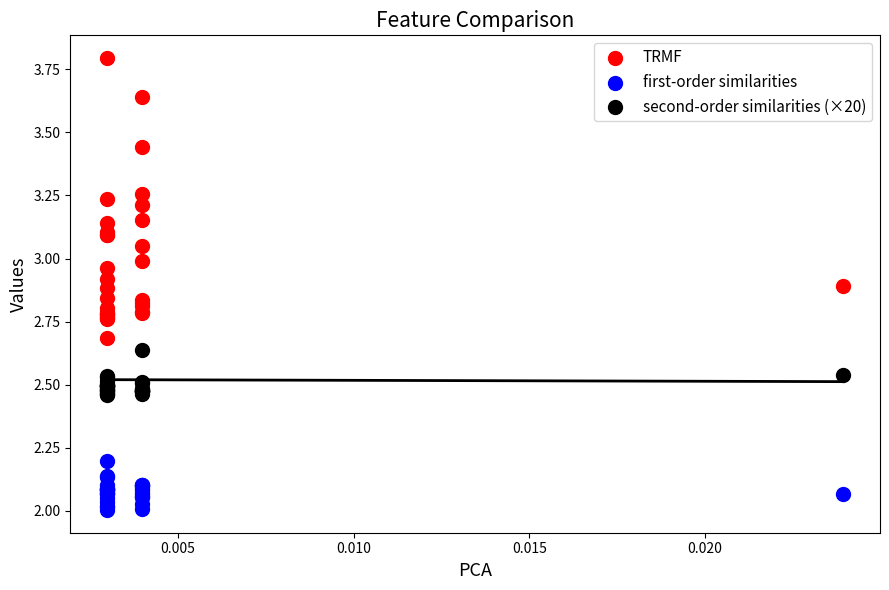

Which series reaches the minimum Y coordinate?

first-order similarities